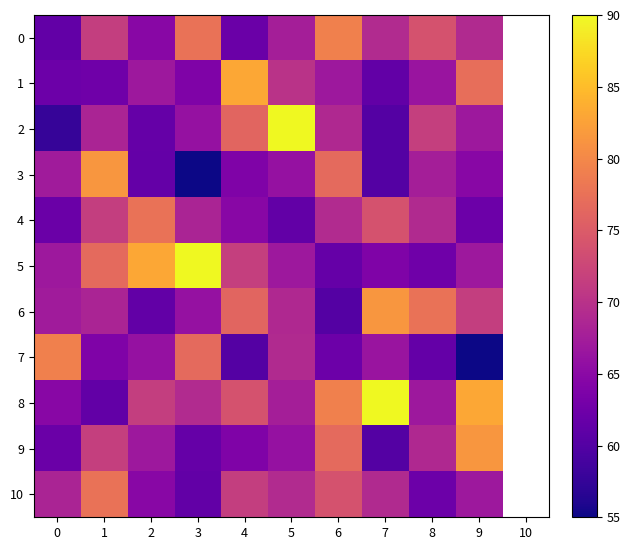

Which series has the largest range (max minus min)?

2